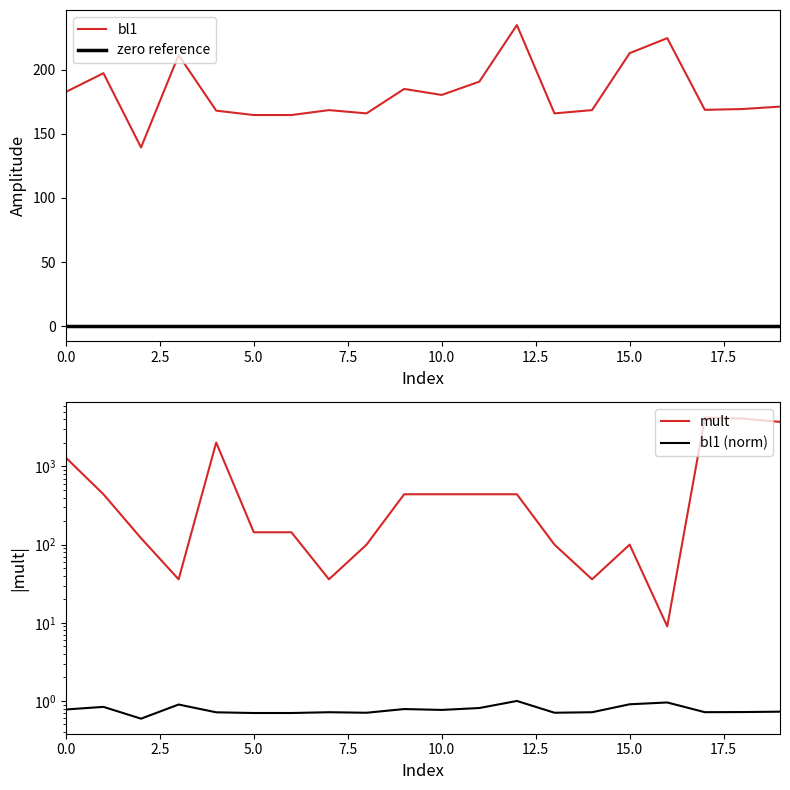

At which label does mult reach its peak?

17